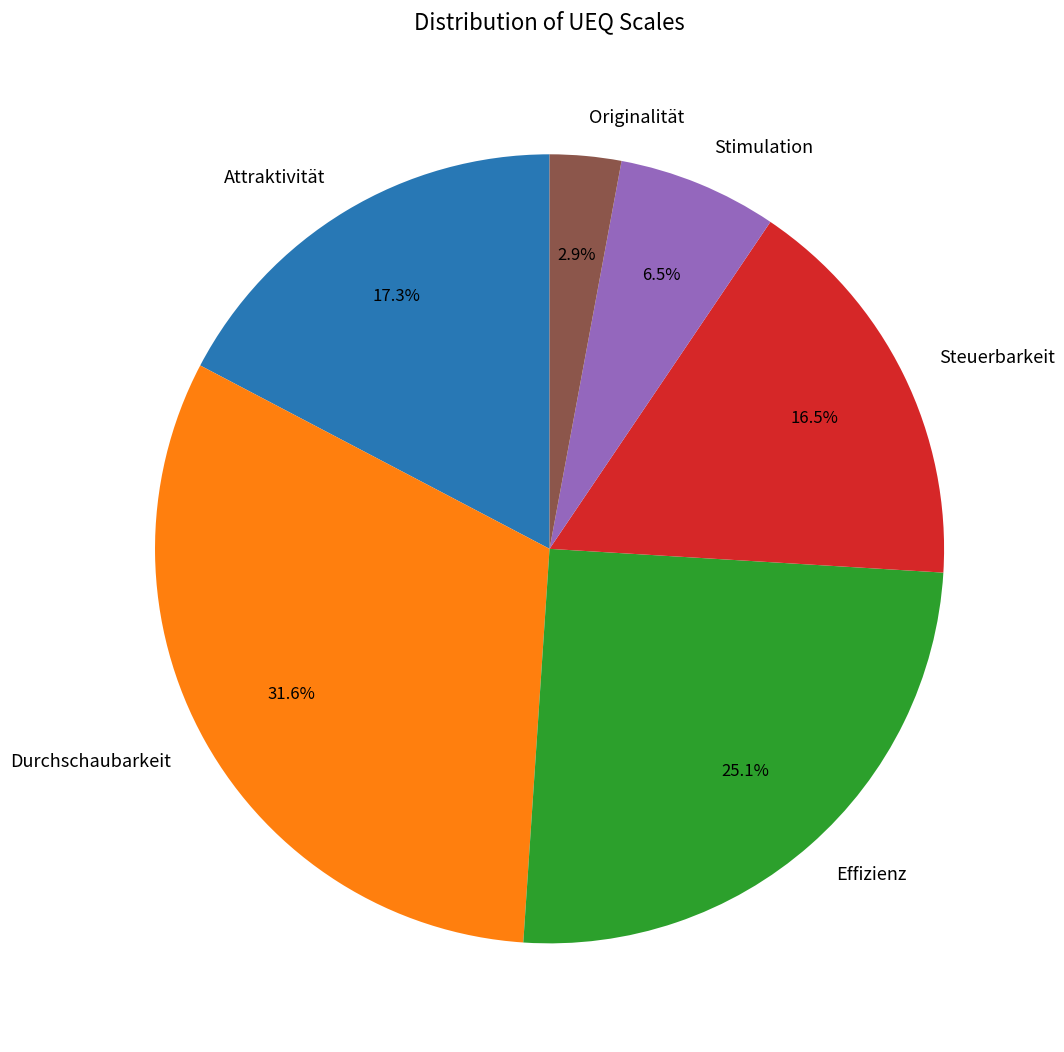

Is there a majority slice in this chart?

No